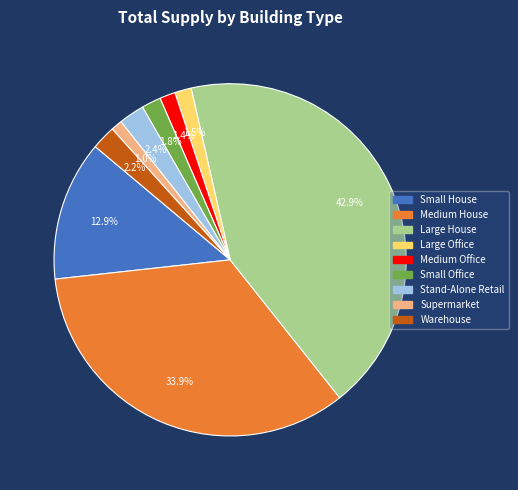

Does Supermarket represent more than half of the total?

No